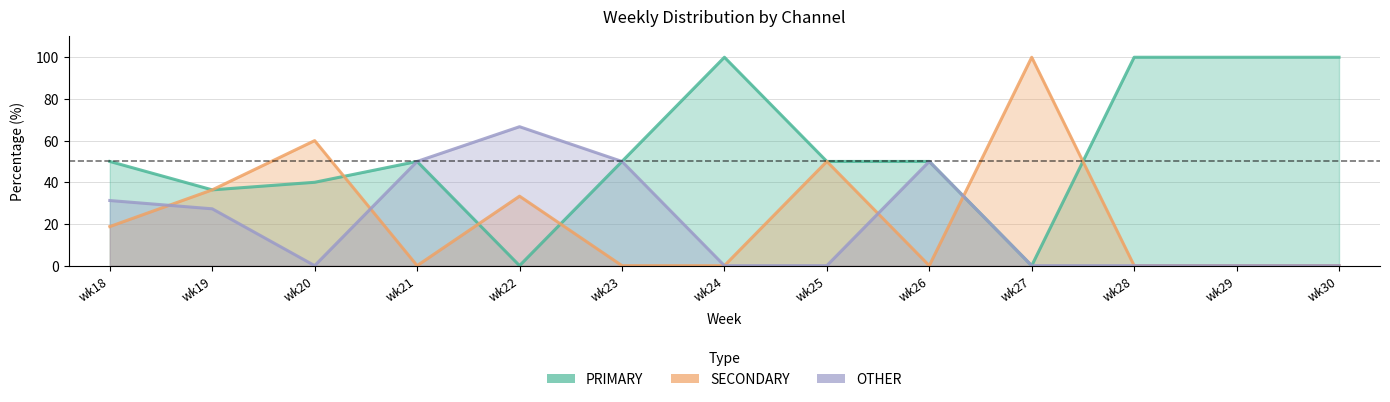

At which category is the sum across all series the highest?

wk22